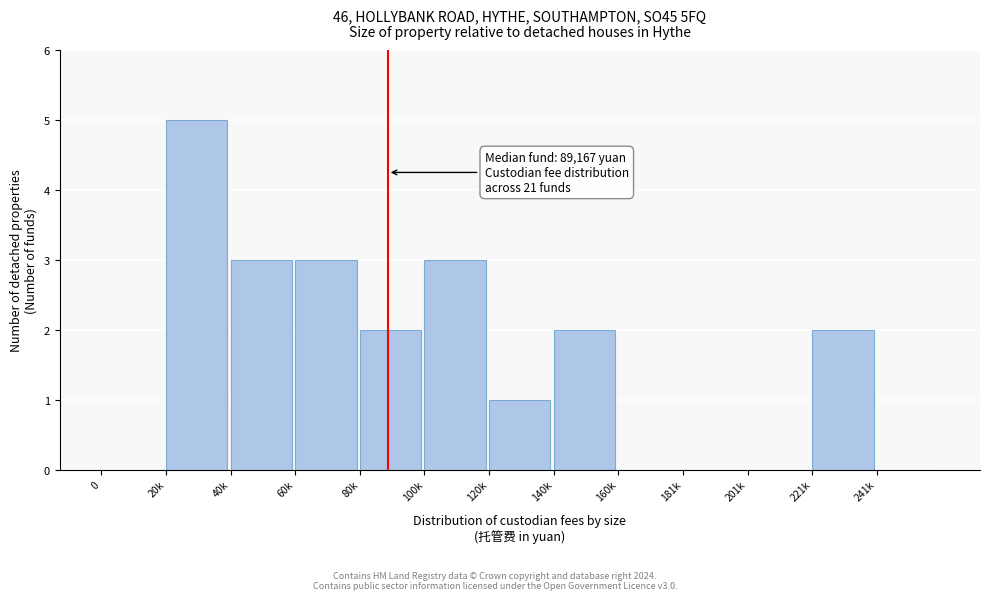

Reading left to right, transcribe all the data shown in this chart.

0=0	20k=5	40k=3	60k=3	80k=2	100k=3	120k=1	140k=2	160k=0	181k=0	201k=0	221k=2	241k=0